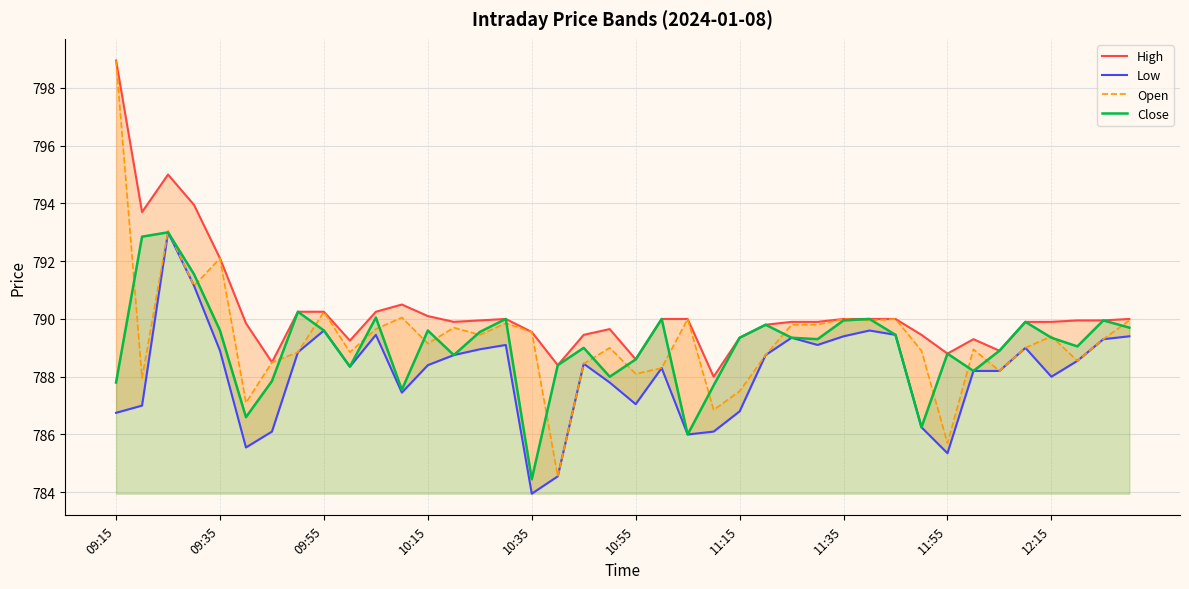

How many values in the Open series exceed 789?

21